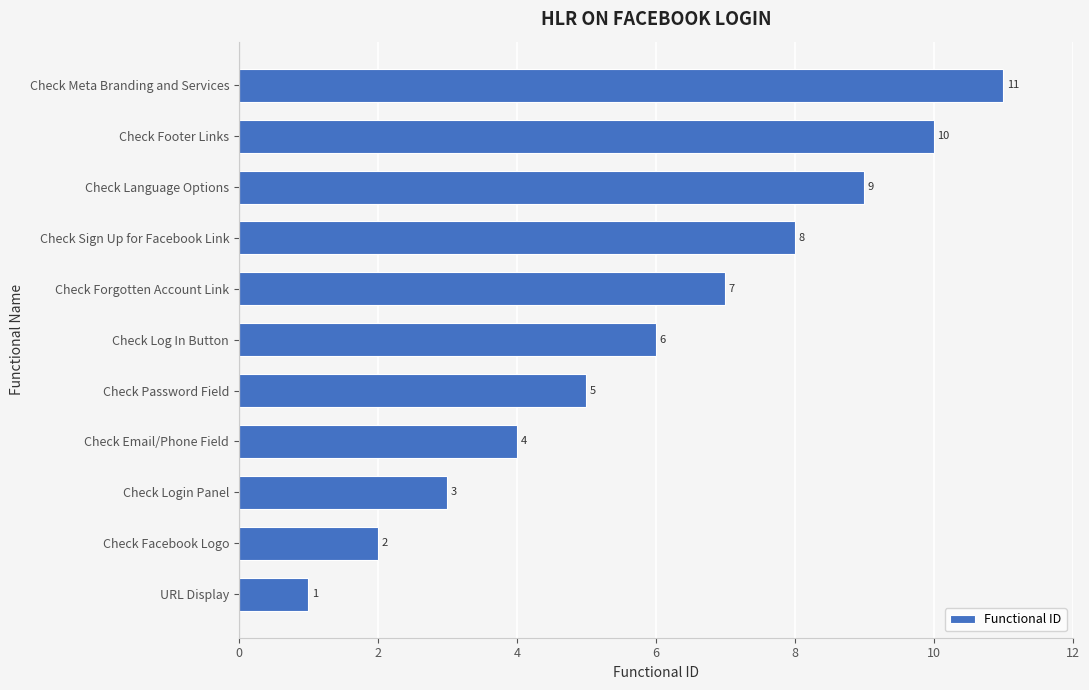

True or false: the data shows 1 at Check Login Panel.

False